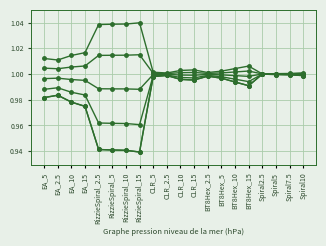

Is this an area chart (filled region under the line)?

No